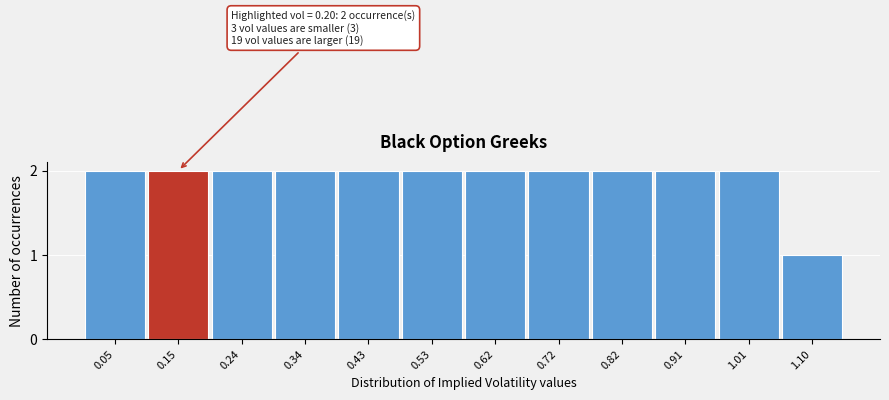

Reading left to right, what are all the values shown in this chart?

2	2	2	2	2	2	2	2	2	2	2	1